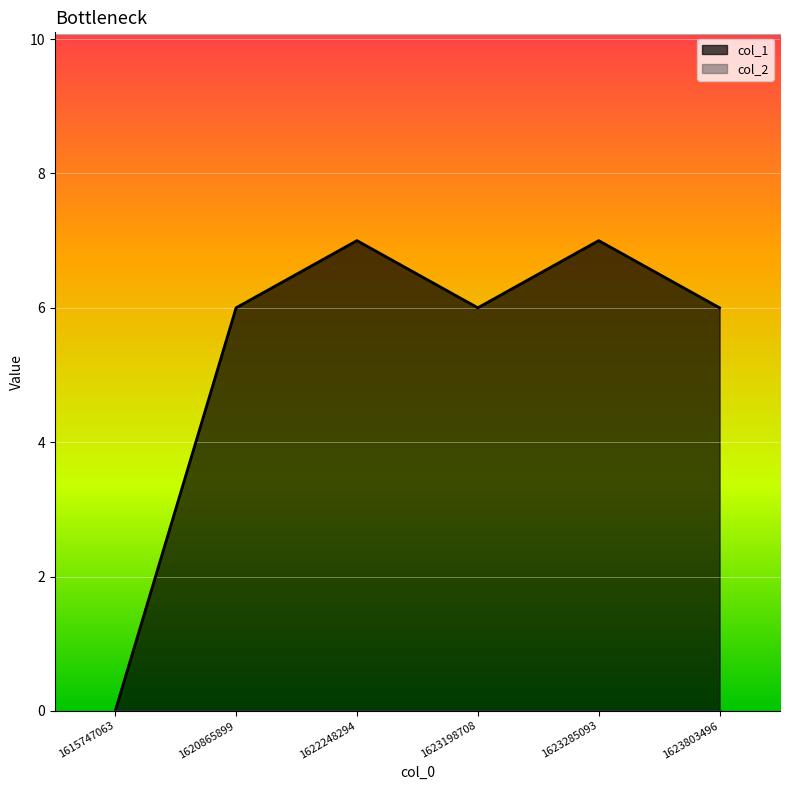

Rank the categories by value from highest to lowest.

1622248294, 1623285093, 1620865899, 1623198708, 1623803496, 1615747063